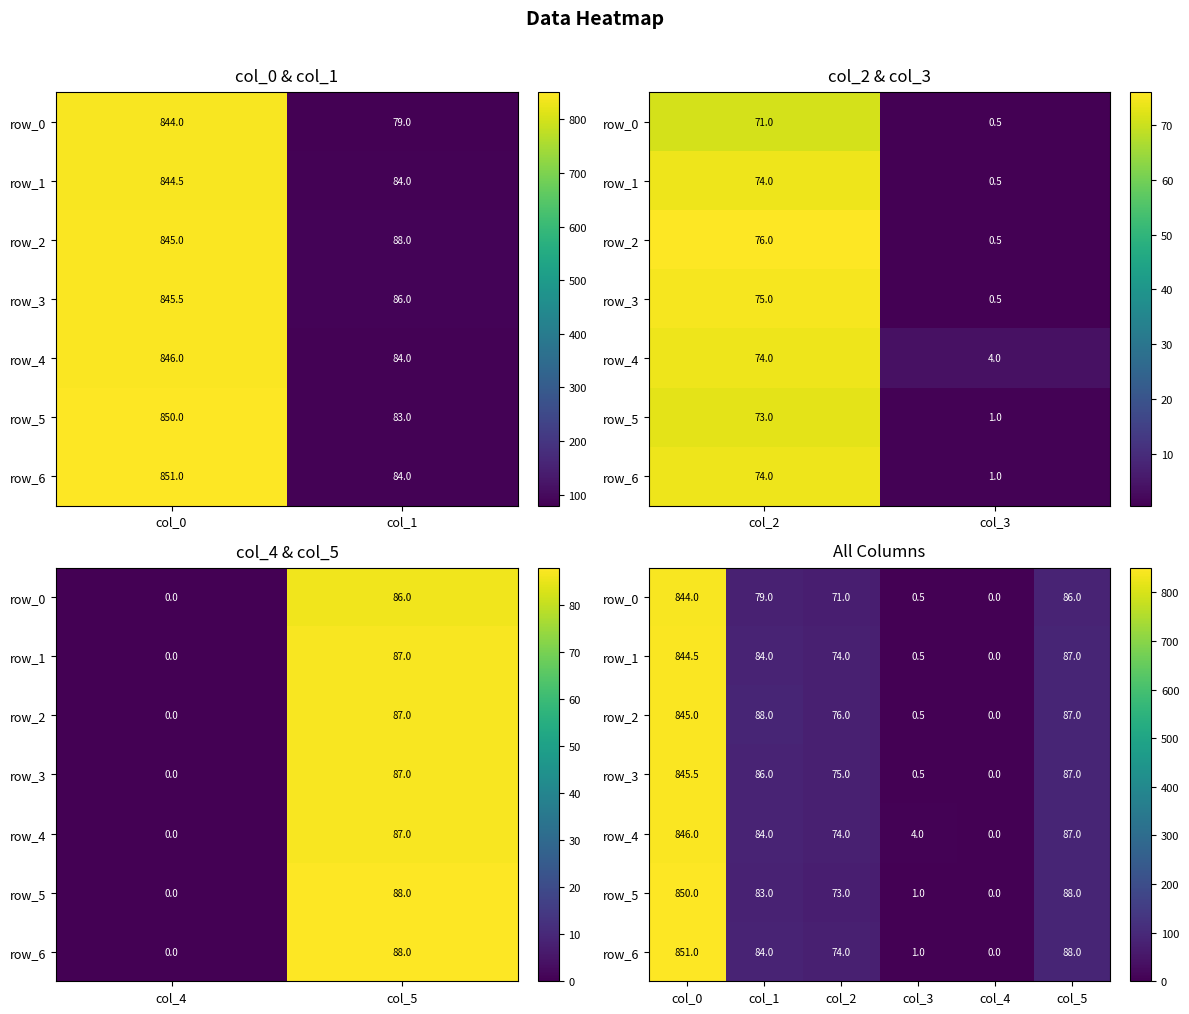

What is the difference between the second highest and minimum values in the row_0 series?

86.0